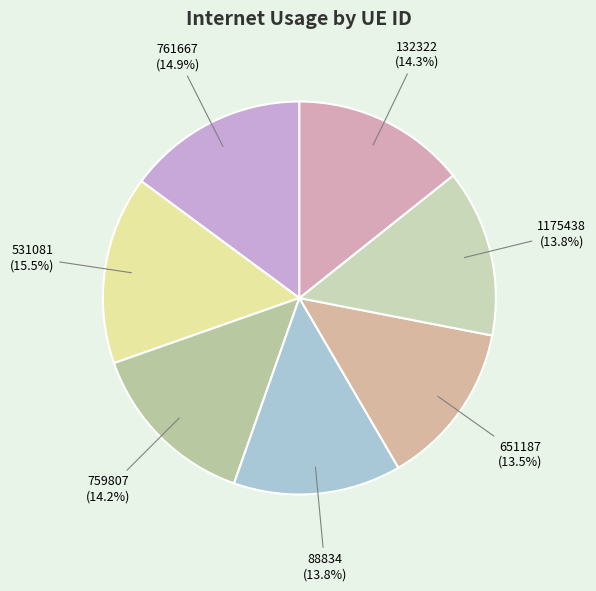

To the nearest percent, what portion does 1175438 represent?

14%